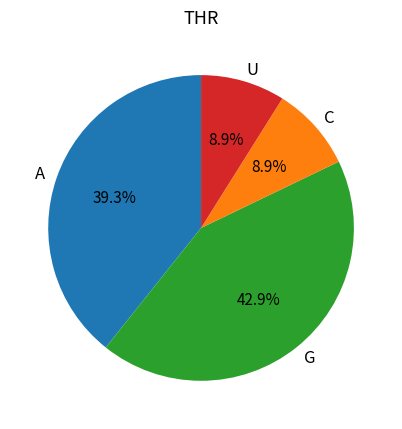

Approximately how many times larger is the value at G compared to U?

4.8